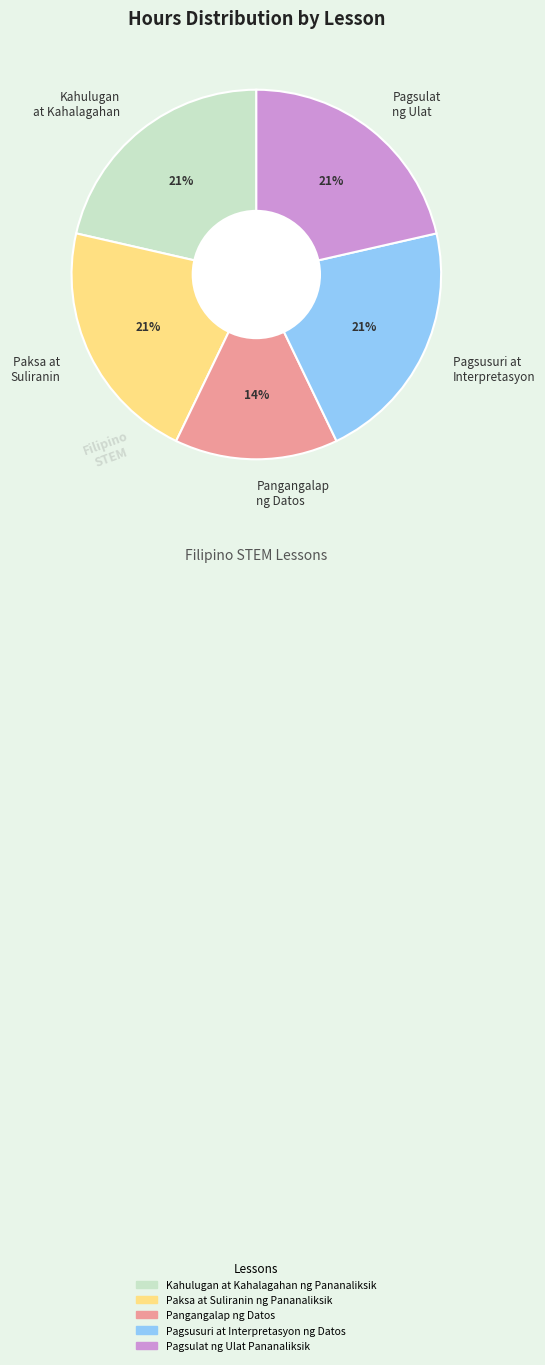

To the nearest percent, what is the combined percentage of Kahulugan at Kahalagahan and Paksa at Suliranin?

43%